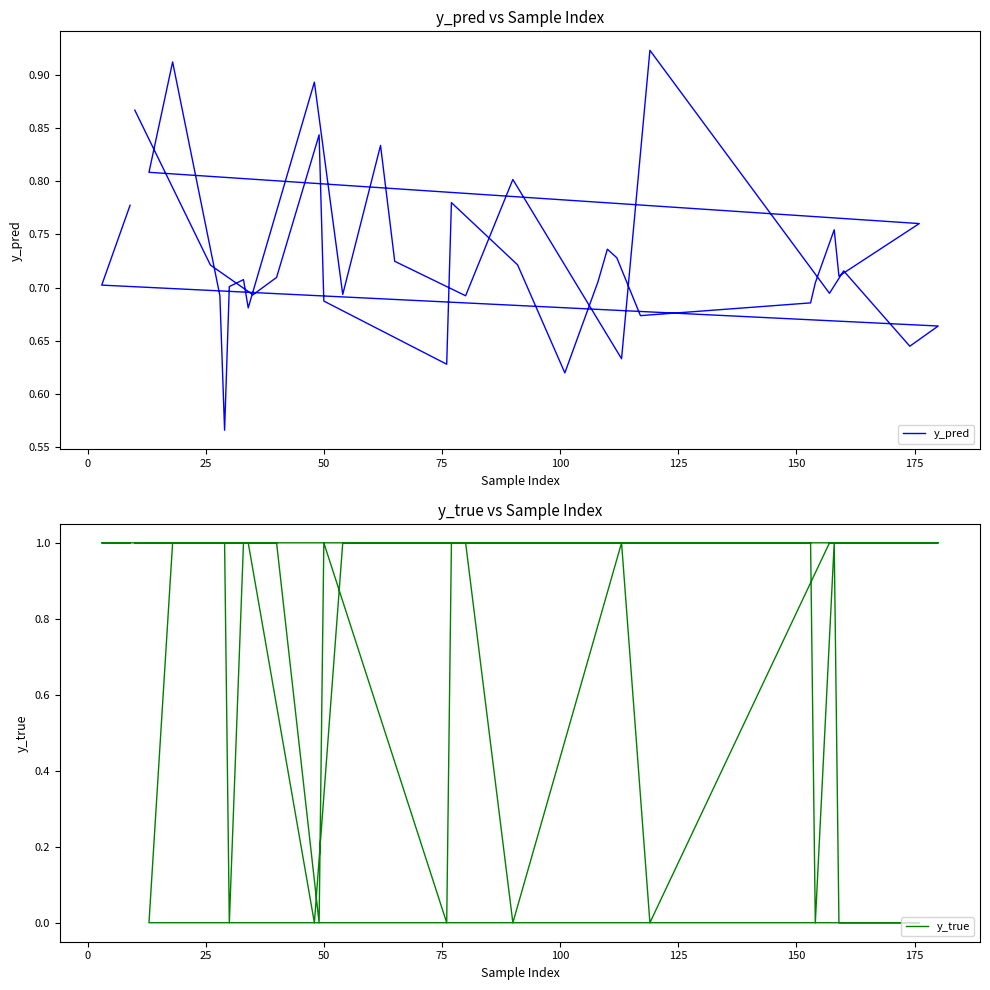

Is it true that y_true equals 0.0 at 125?

True